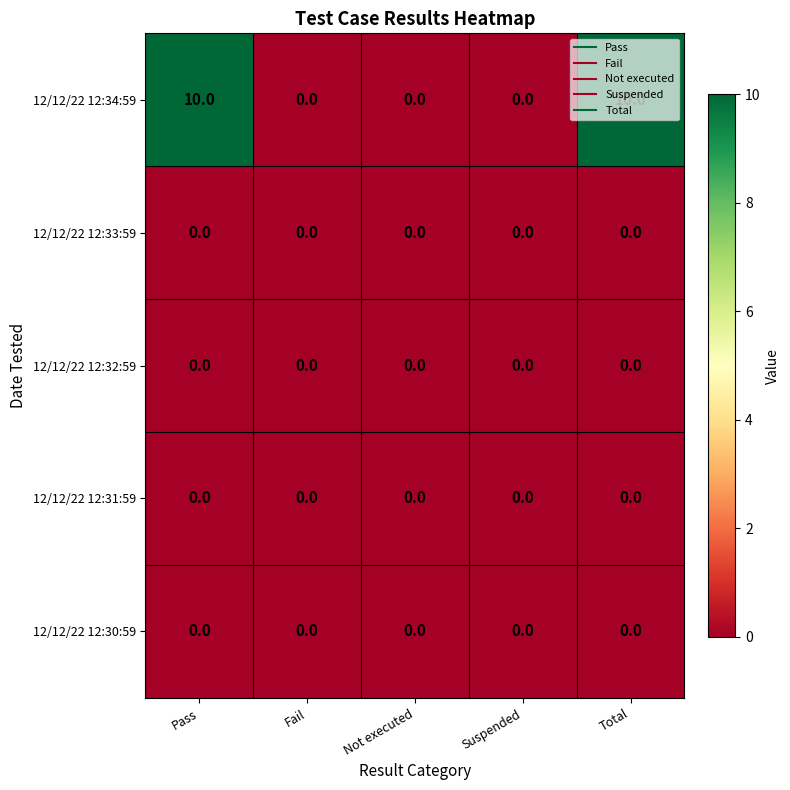

Which series has the widest spread of values?

12/12/22 12:34:59